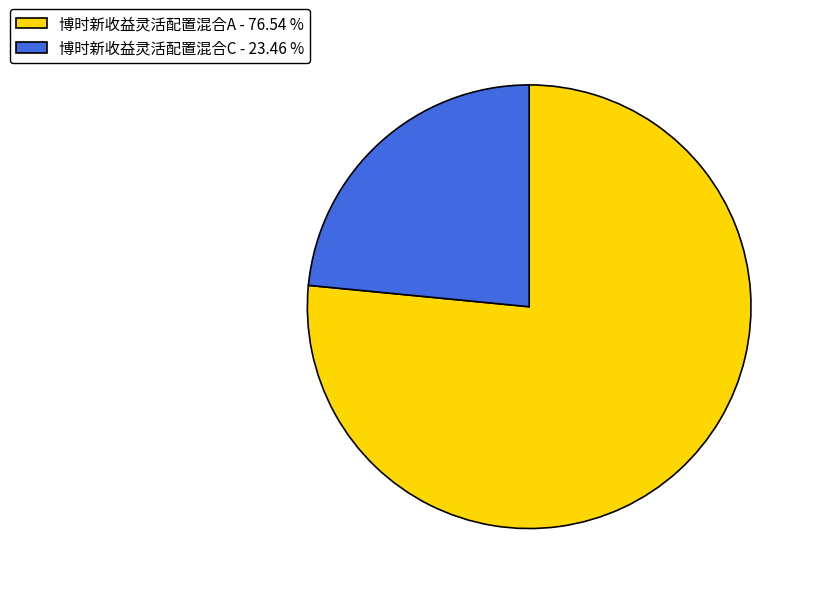

Which slice is the largest?

博时新收益灵活配置混合A